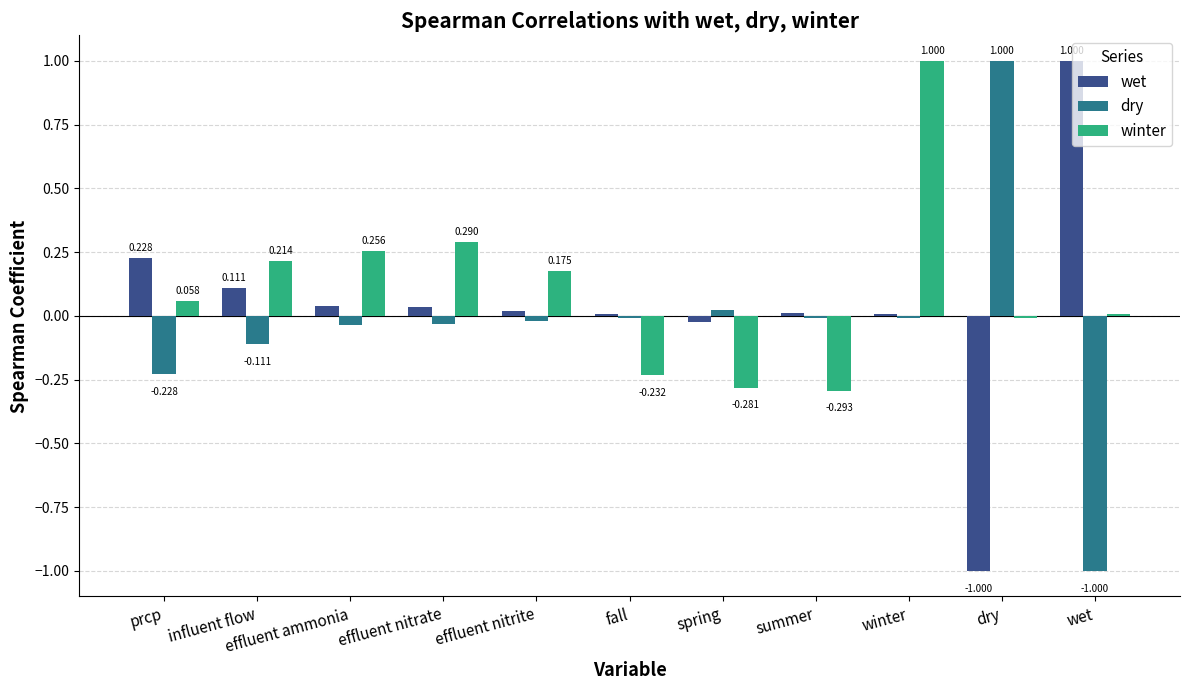

Rank the series by their average value, from lowest to highest.

dry, wet, winter